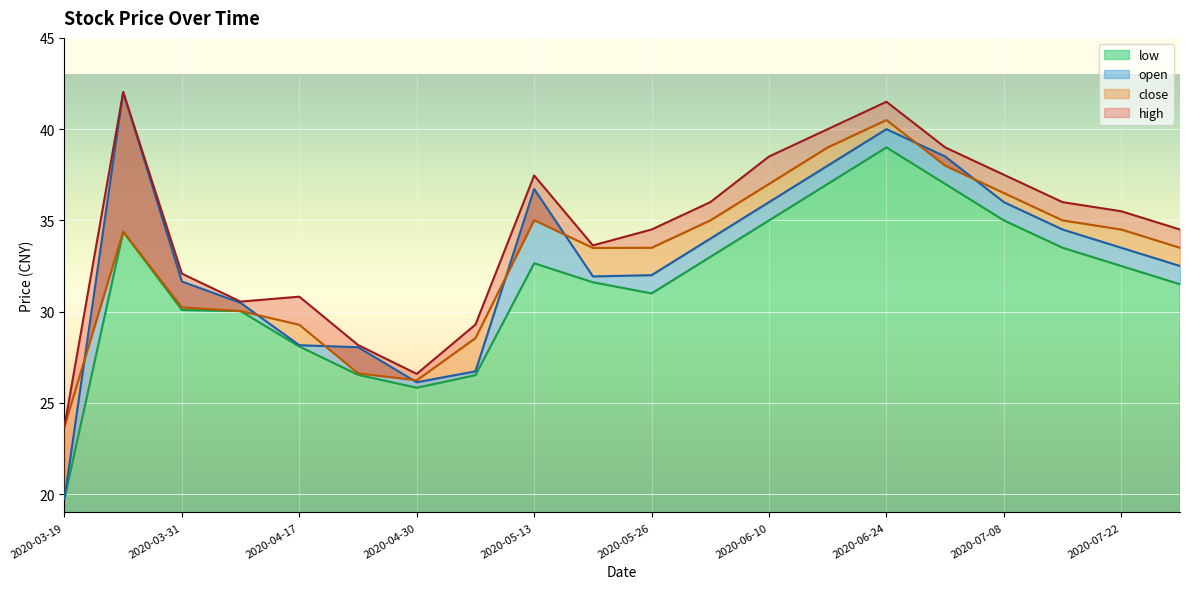

What is the label of the 10th point from the left?

2020-05-19